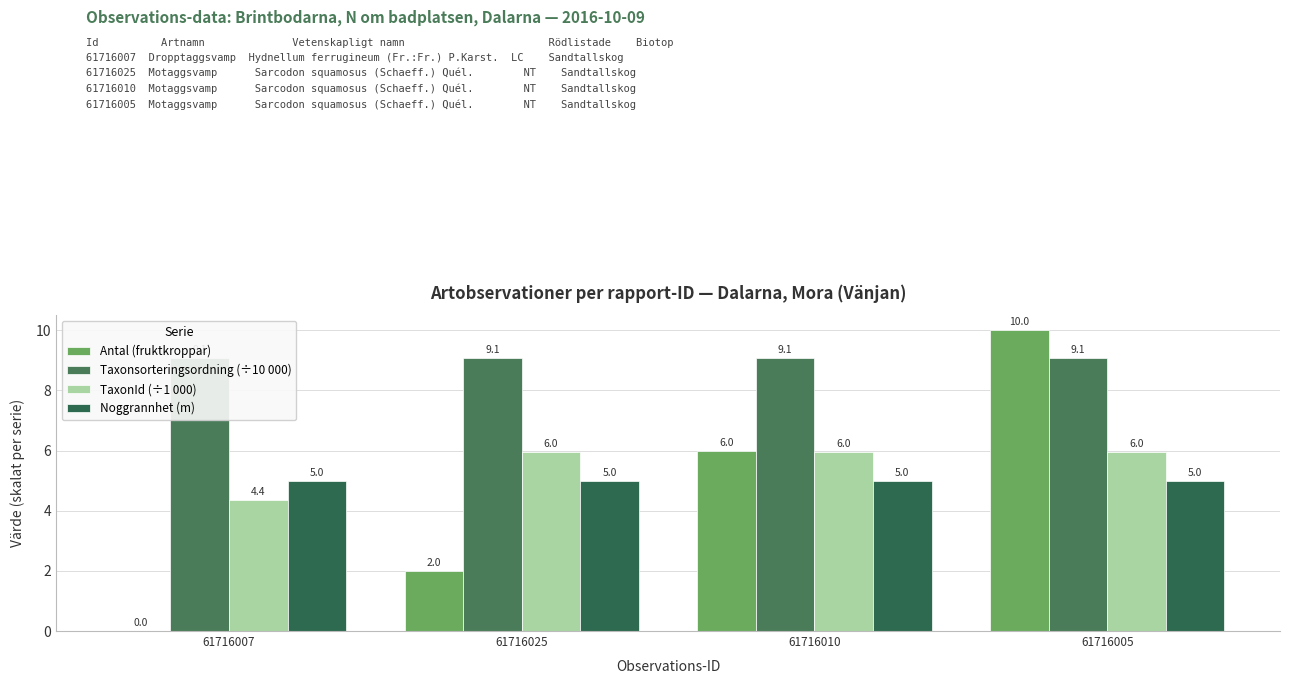

What is the value of the TaxonId (÷1 000) bar at the 2nd from the left?

6.0